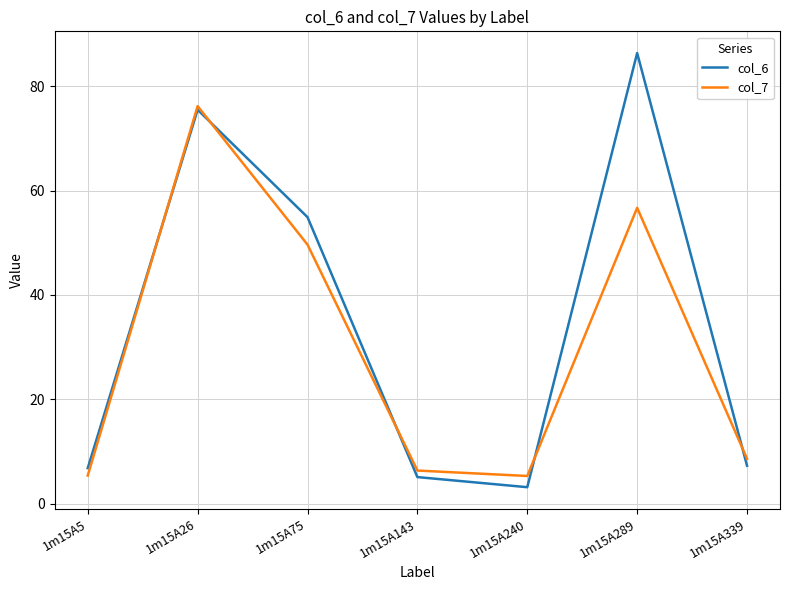

What is the average value of the col_7 series?

29.7